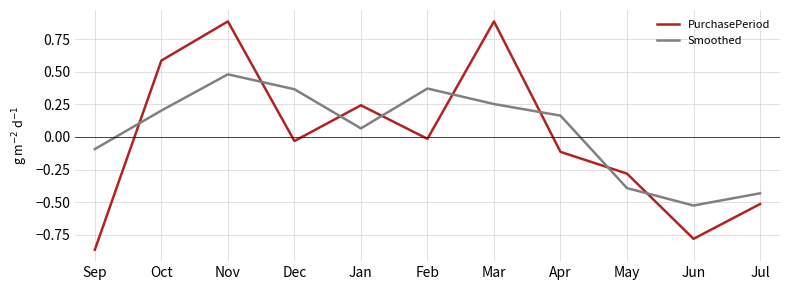

What is the maximum value shown in the chart?

0.9